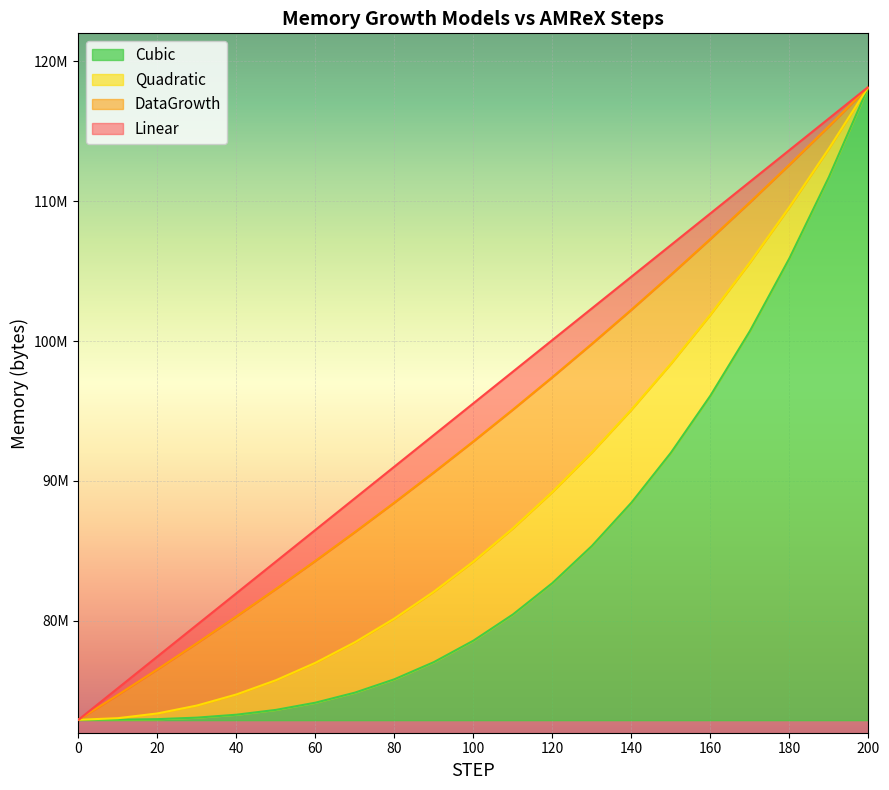

True or false: Cubic and DataGrowth intersect in this chart.

False